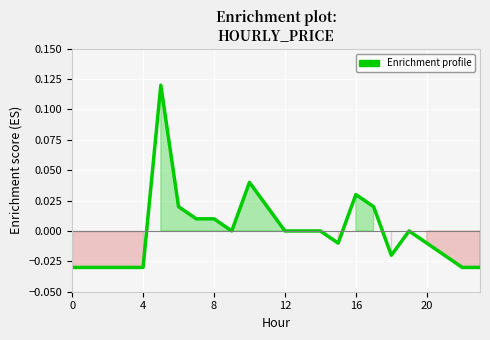

What is the maximum value shown in the chart?

0.1